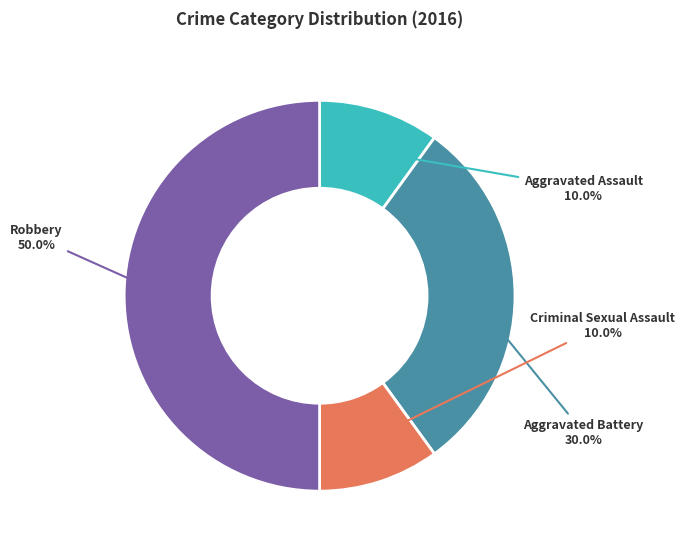

To the nearest percent, what is the difference between the Criminal Sexual Assault and Aggravated Battery slice percentages?

20%